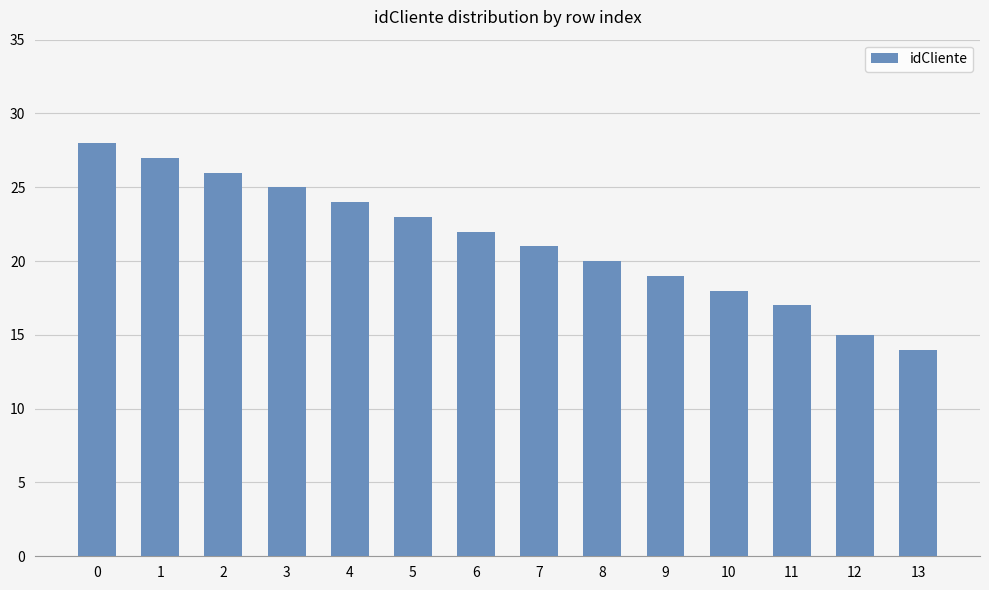

Between 8 and 2, which is larger?

2